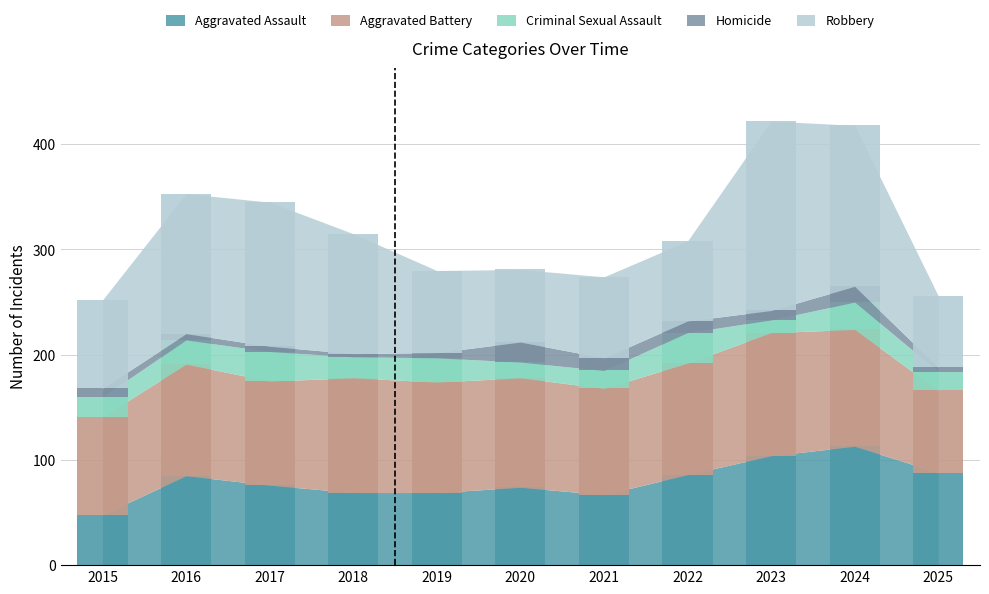

Does the chart contain any negative values?

No